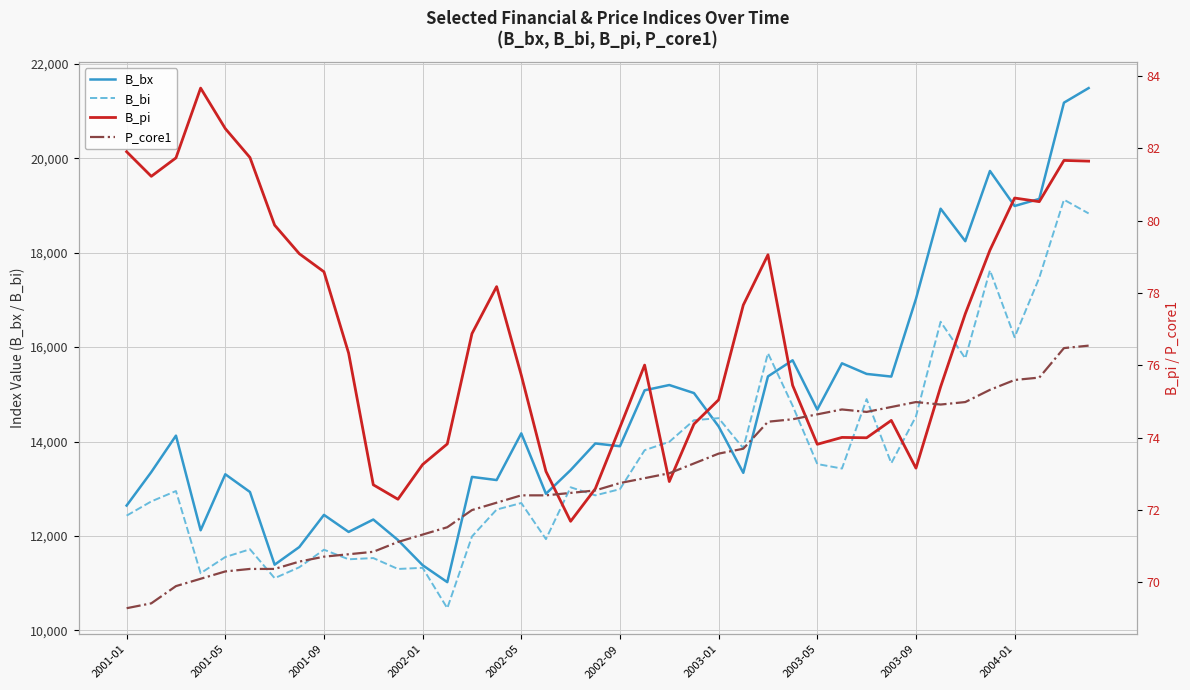

What is the spread (max minus min) of values at 13?

10951.5